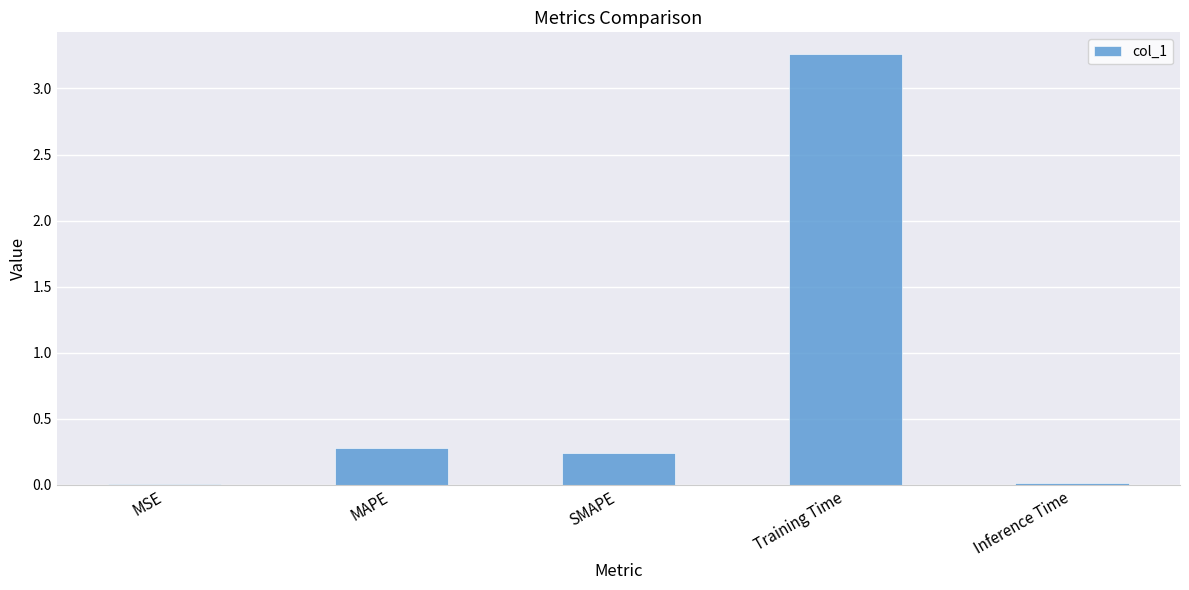

Are the bars horizontal?

No